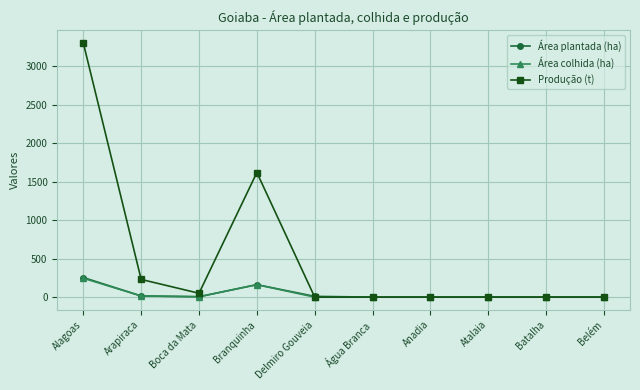

At which category does Área colhida (ha) reach its first local peak?

Branquinha